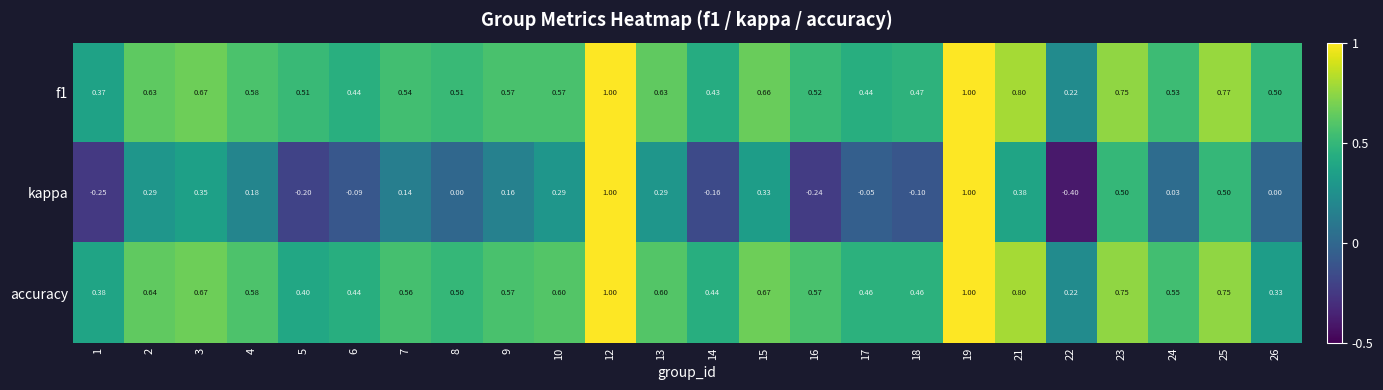

Is the value of accuracy at 24 greater than the value of f1 at 26?

Yes